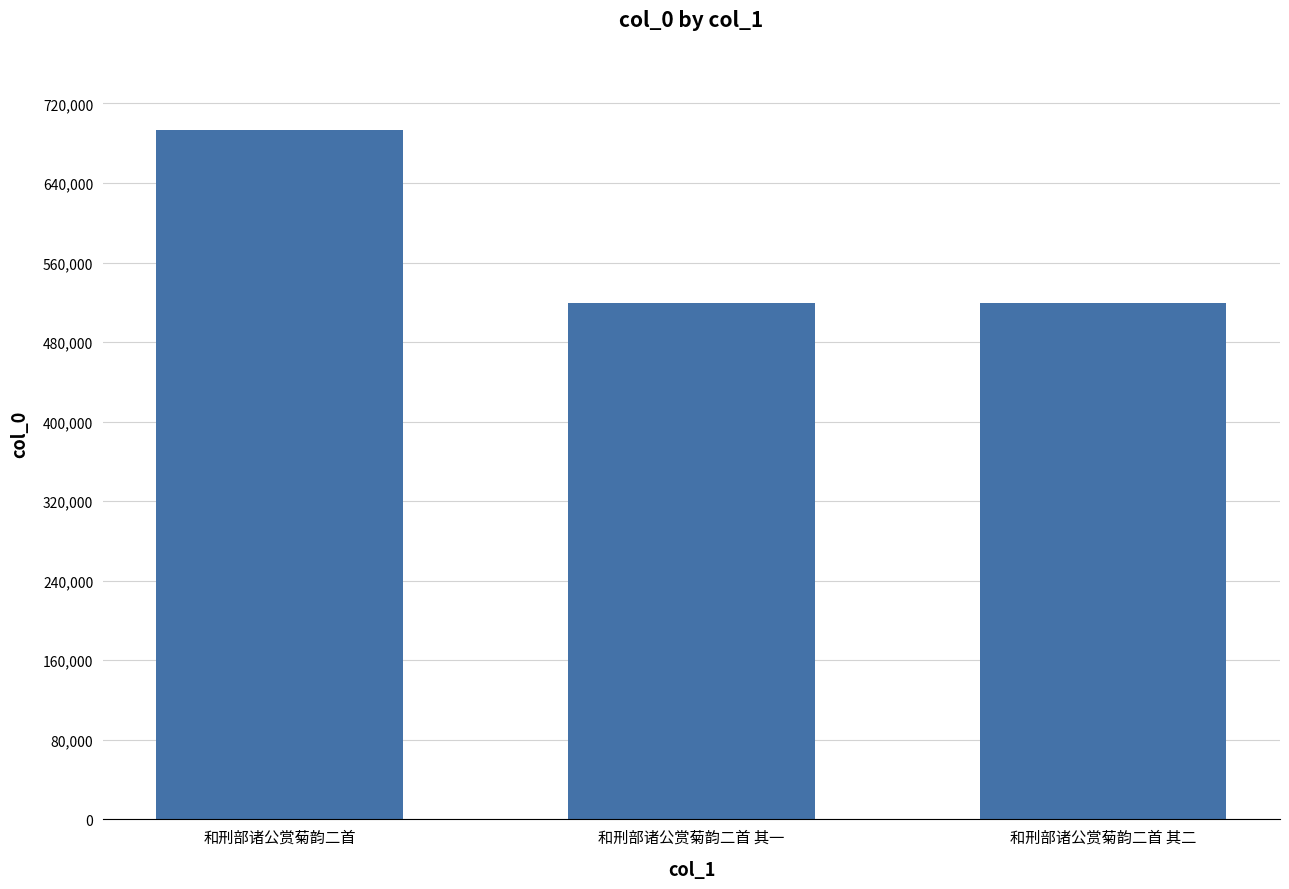

What is the difference between the second highest and minimum values?

1